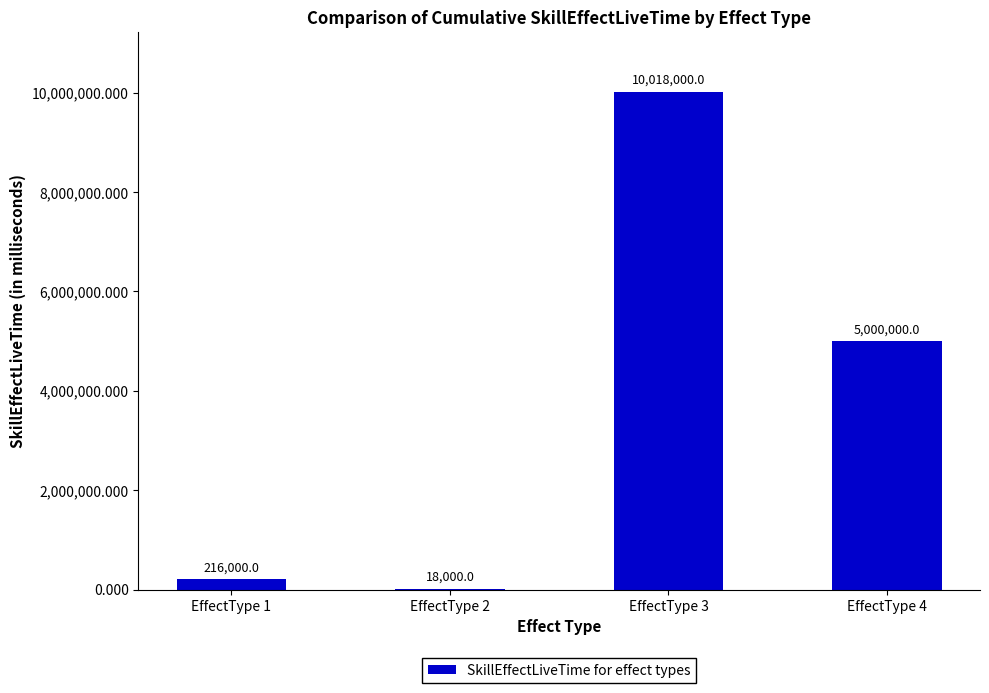

What value does the data have at EffectType 1, to the nearest 50?

216000